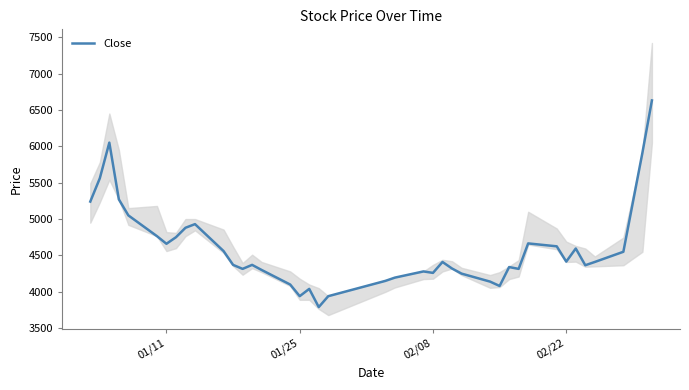

What is the smallest value displayed?

3790